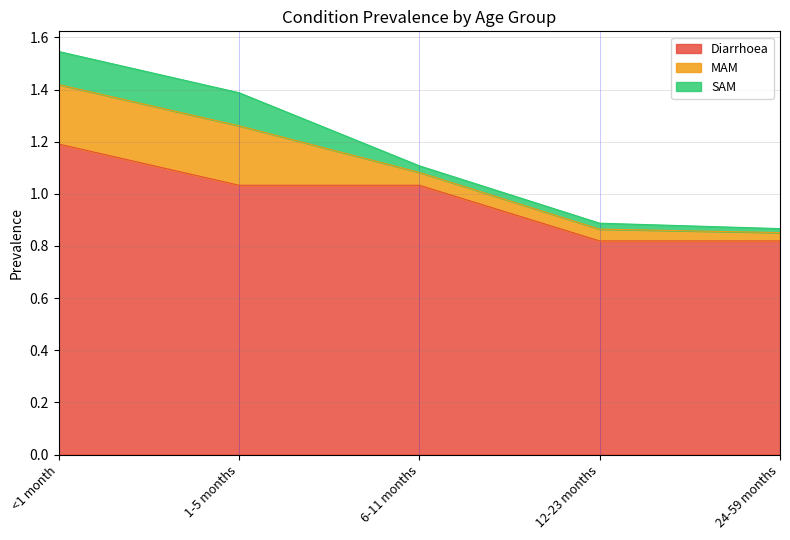

True or false: SAM has a value of 0.0 at 12-23 months.

False